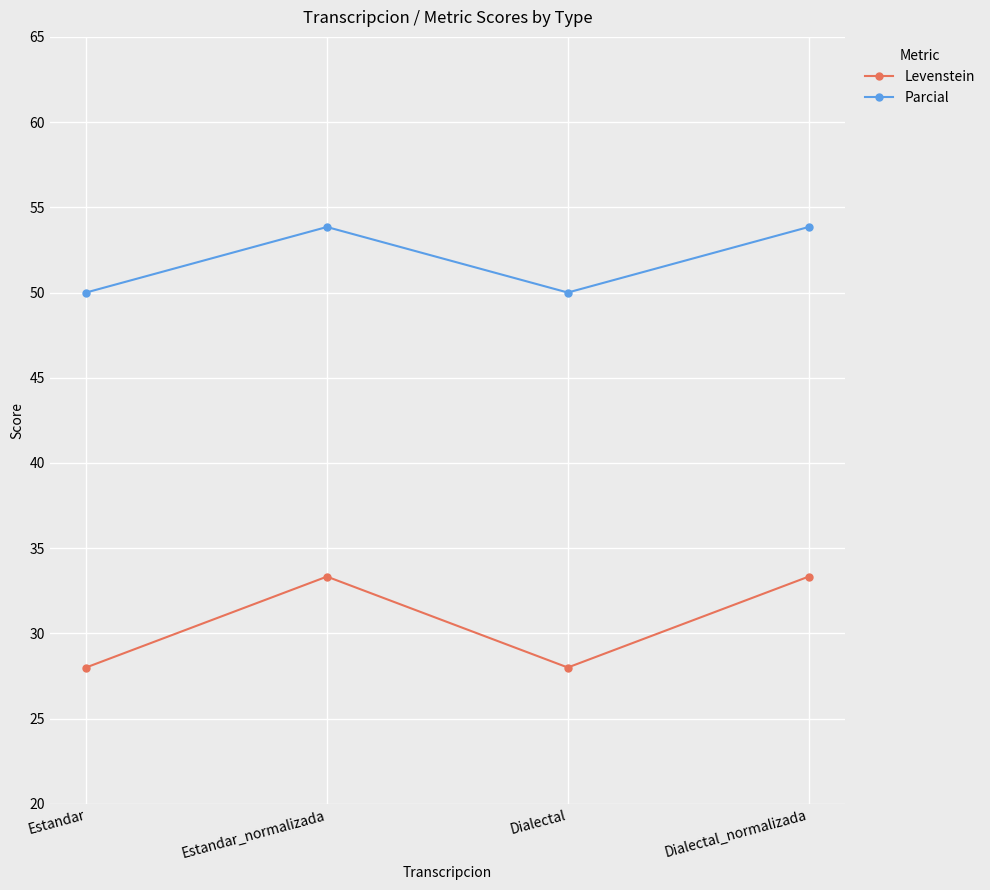

How many lines are shown in the chart?

2